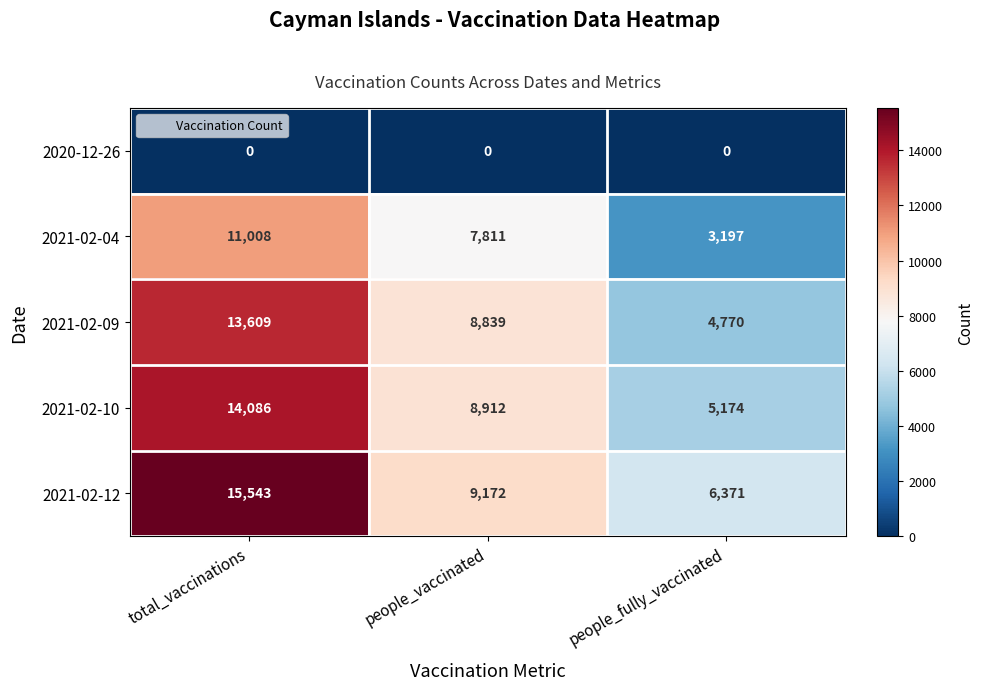

How many 2021-02-12 values are between 6371 and 15543?

3